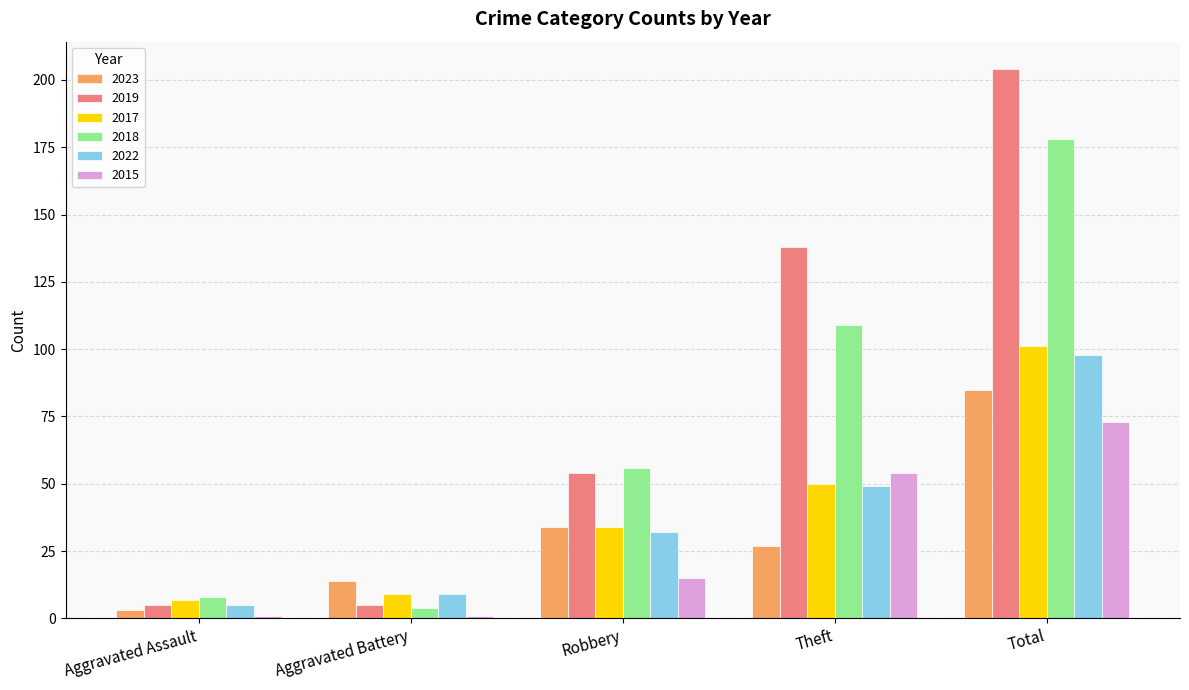

At which label is 2022 closest to 51?

Theft